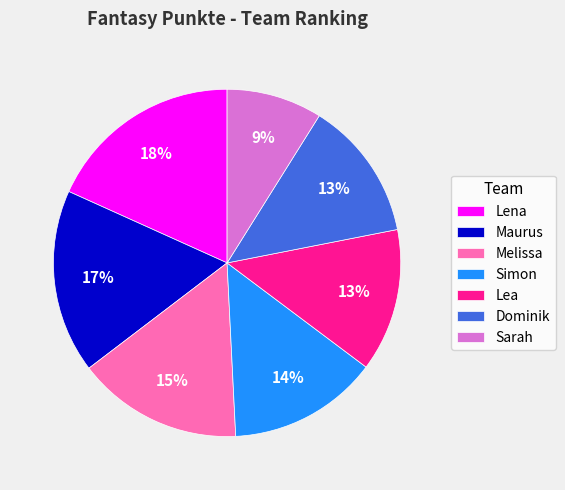

To the nearest percent, what portion does Melissa represent?

15%